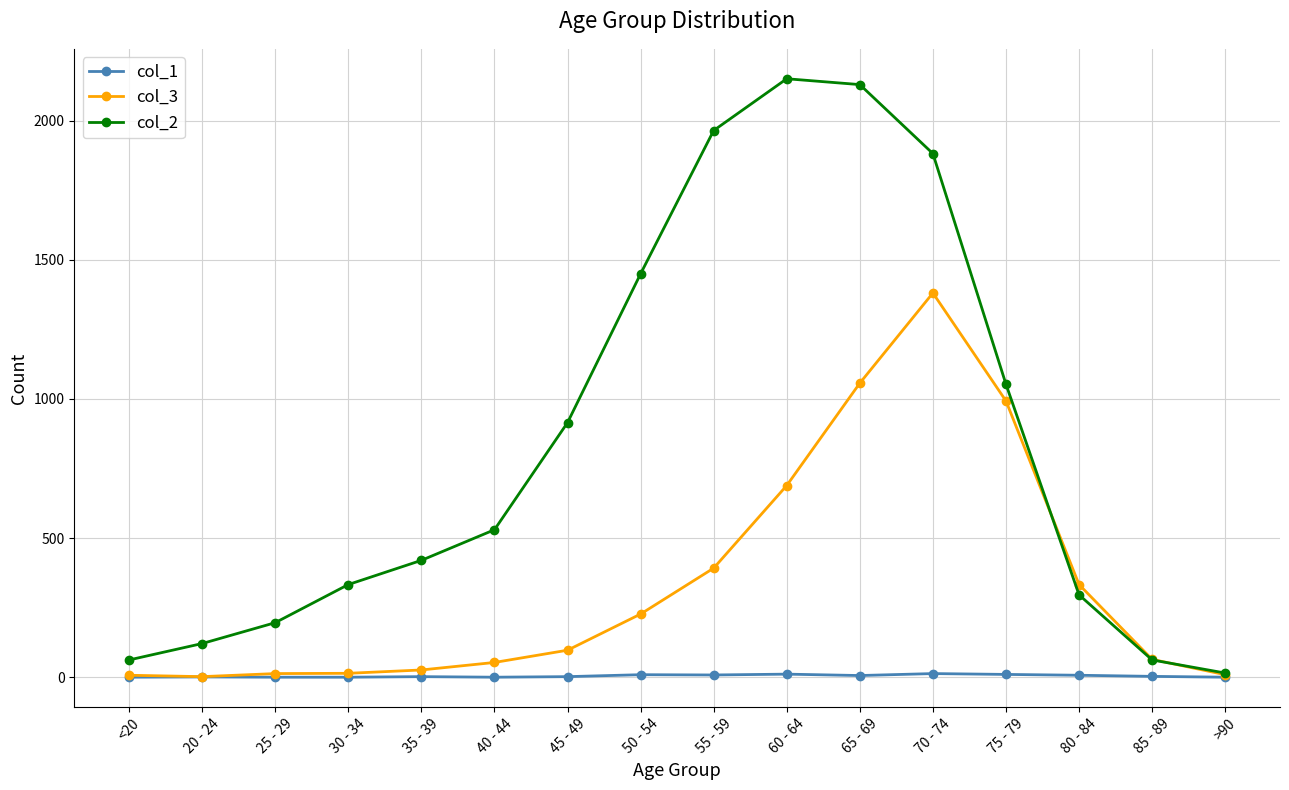

Which series has the largest total across all categories?

col_2